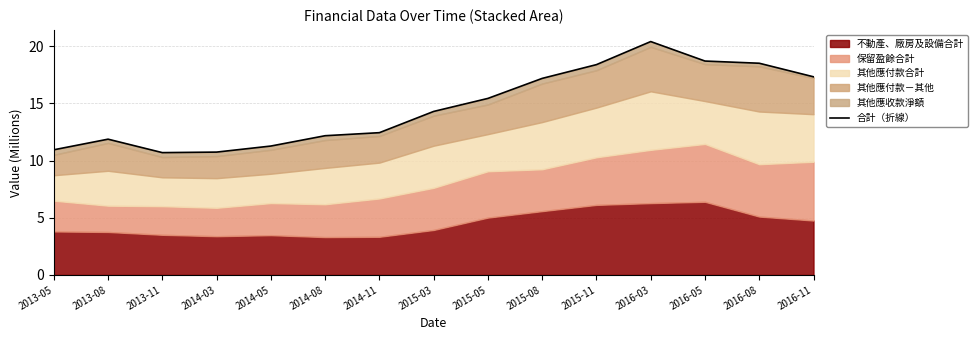

What is the label of the 7th point from the left?

2014-11